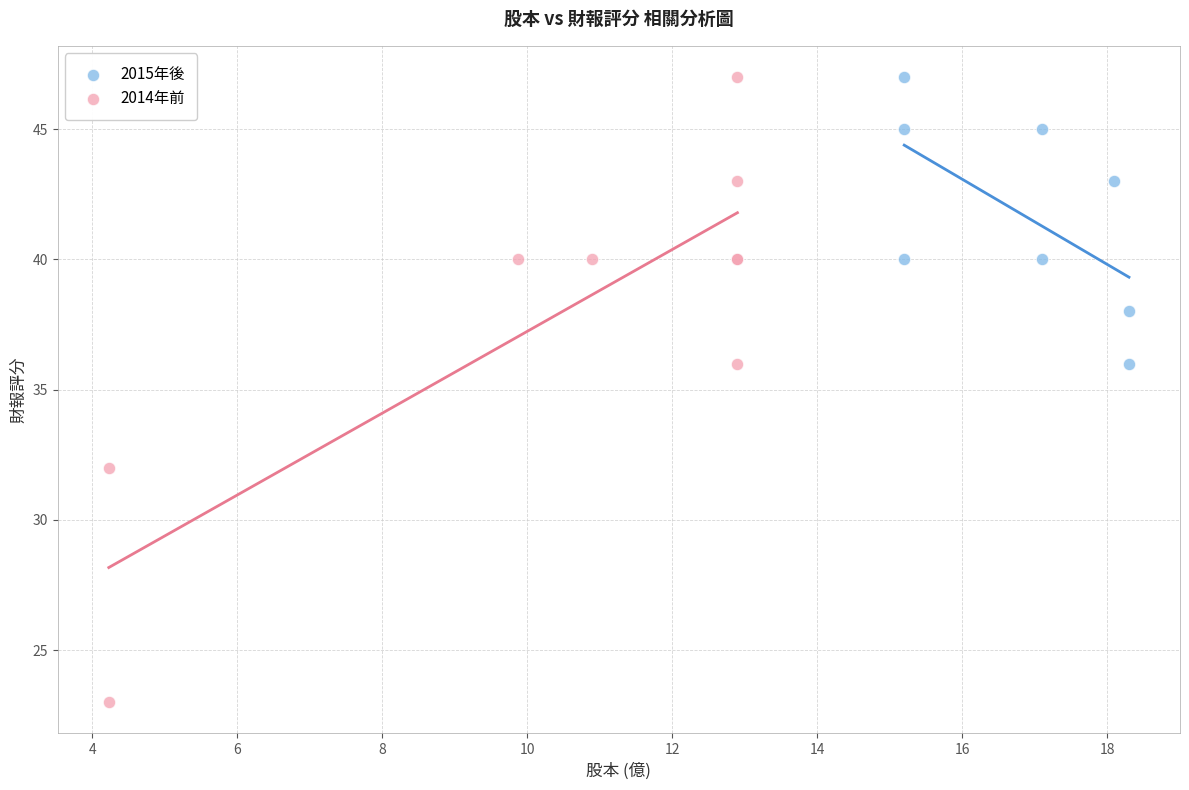

Which series has the largest Y range (max minus min)?

2014年前